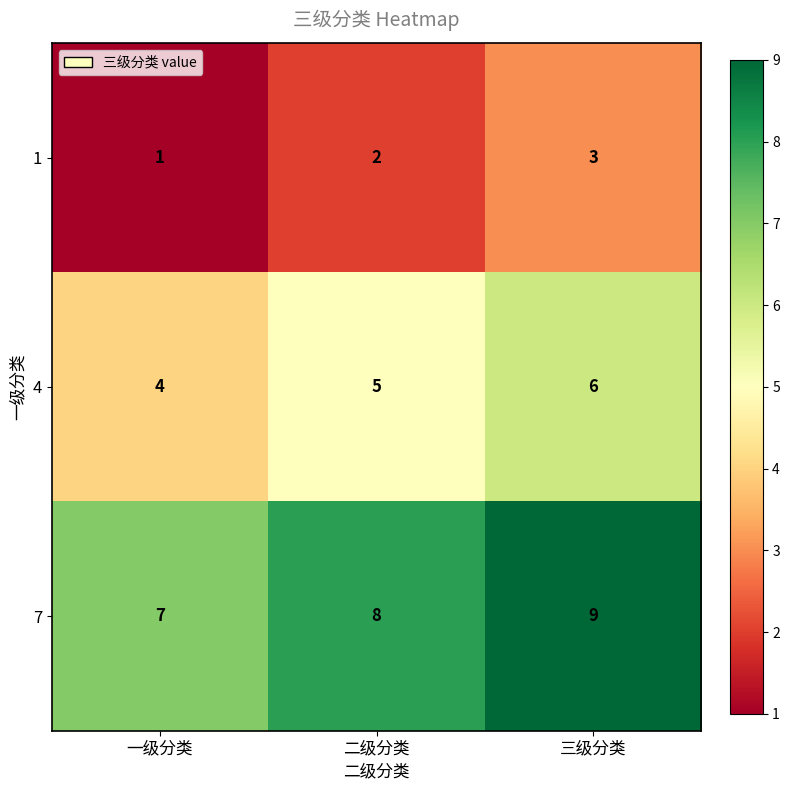

What is the total value across all series at 二级分类?

15